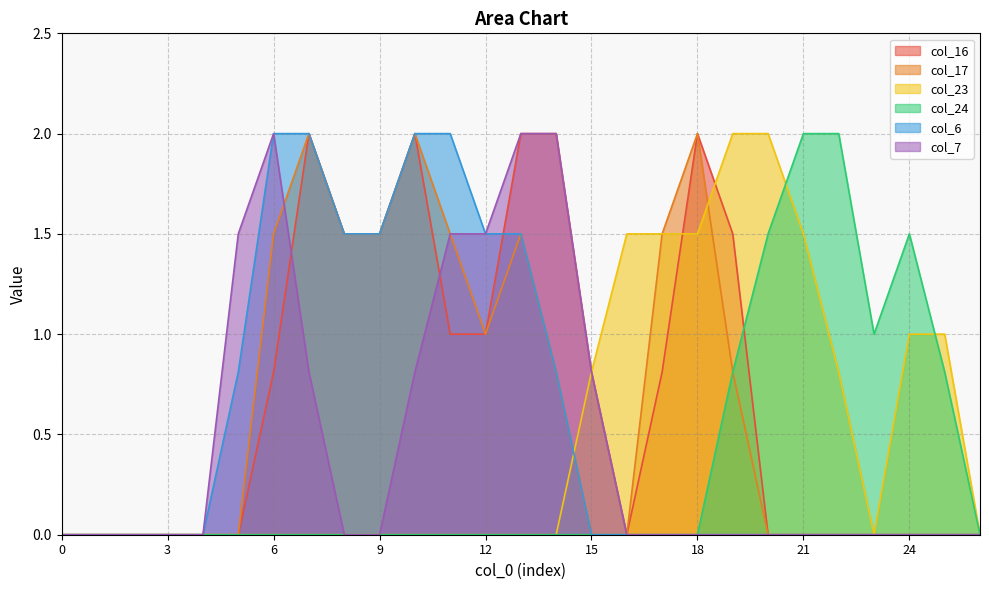

Reading right to left, extract all data points from this chart.

col_16: 0.0	0.0	0.0	0.0	0.0	0.0	0.0	1.5	2.0	0.8	0.0	0.8	2.0	2.0	1.0	1.0	2.0	1.5	1.5	2.0	0.8	0.0	0.0	0.0	0.0	0.0	0.0
col_17: 0.0	0.0	0.0	0.0	0.0	0.0	0.0	0.8	2.0	1.5	0.0	0.0	0.8	1.5	1.0	1.5	2.0	1.5	1.5	2.0	1.5	0.0	0.0	0.0	0.0	0.0	0.0
col_23: 0.0	1.0	1.0	0.0	0.8	1.5	2.0	2.0	1.5	1.5	1.5	0.8	0.0	0.0	0.0	0.0	0.0	0.0	0.0	0.0	0.0	0.0	0.0	0.0	0.0	0.0	0.0
col_24: 0.0	0.8	1.5	1.0	2.0	2.0	1.5	0.8	0.0	0.0	0.0	0.0	0.0	0.0	0.0	0.0	0.0	0.0	0.0	0.0	0.0	0.0	0.0	0.0	0.0	0.0	0.0
col_6: 0.0	0.0	0.0	0.0	0.0	0.0	0.0	0.0	0.0	0.0	0.0	0.0	0.8	1.5	1.5	2.0	2.0	1.5	1.5	2.0	2.0	0.8	0.0	0.0	0.0	0.0	0.0
col_7: 0.0	0.0	0.0	0.0	0.0	0.0	0.0	0.0	0.0	0.0	0.0	0.8	2.0	2.0	1.5	1.5	0.8	0.0	0.0	0.8	2.0	1.5	0.0	0.0	0.0	0.0	0.0